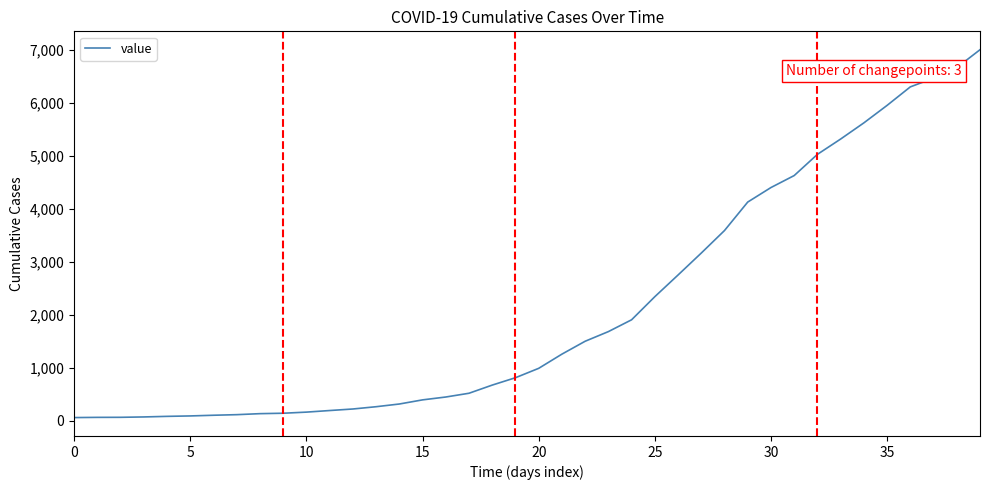

How many lines are shown in the chart?

1